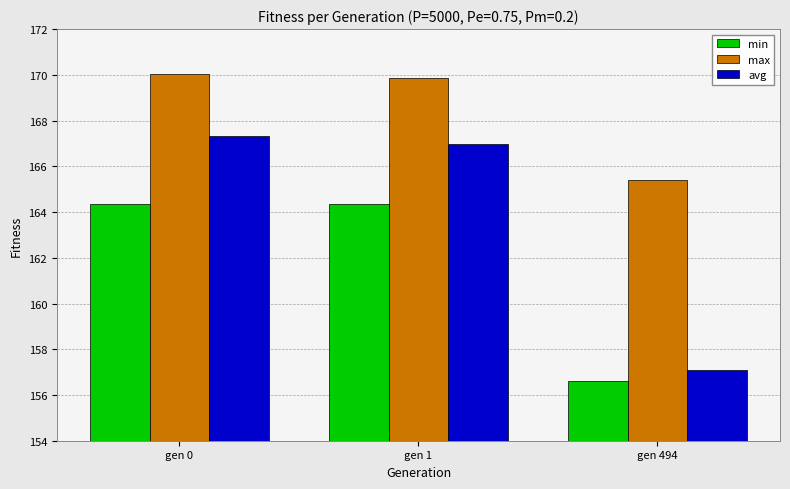

Rank the series by their maximum value, from lowest to highest.

min, avg, max